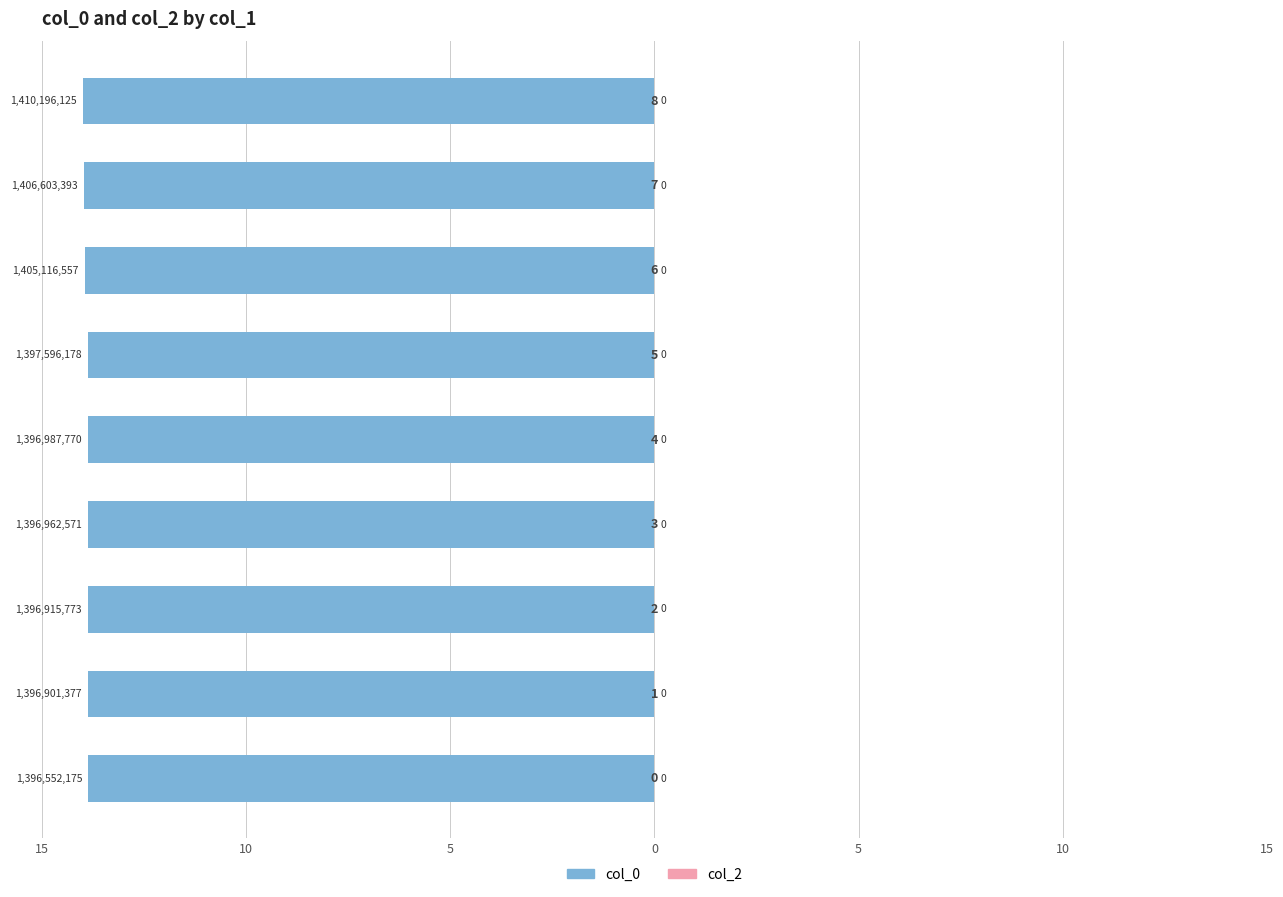

Does the chart contain any negative values?

Yes